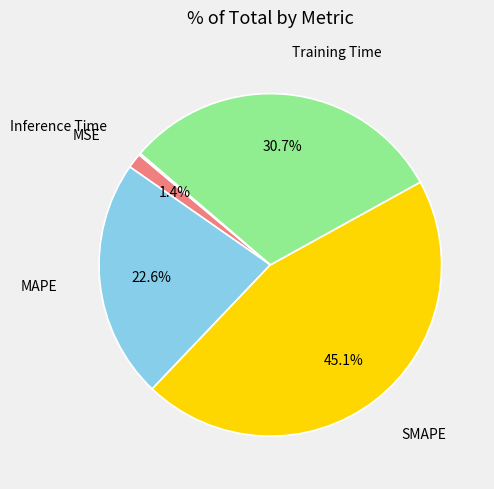

Which has a higher value, MSE or SMAPE?

SMAPE